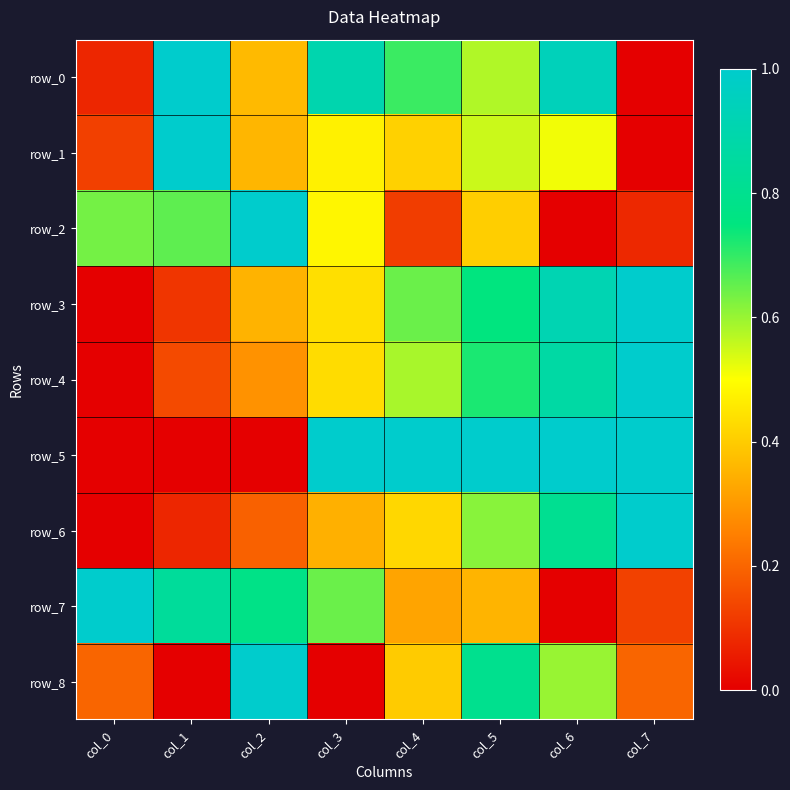

What is the maximum value for row_3?

1.0